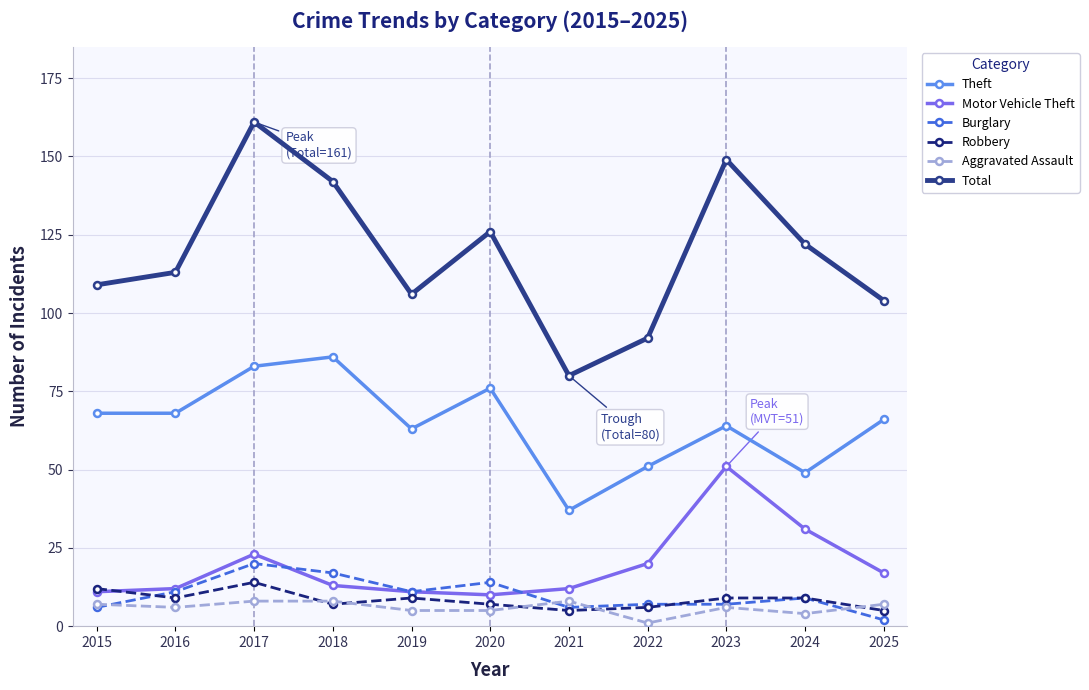

Does the chart display data point markers on the line(s)?

Yes